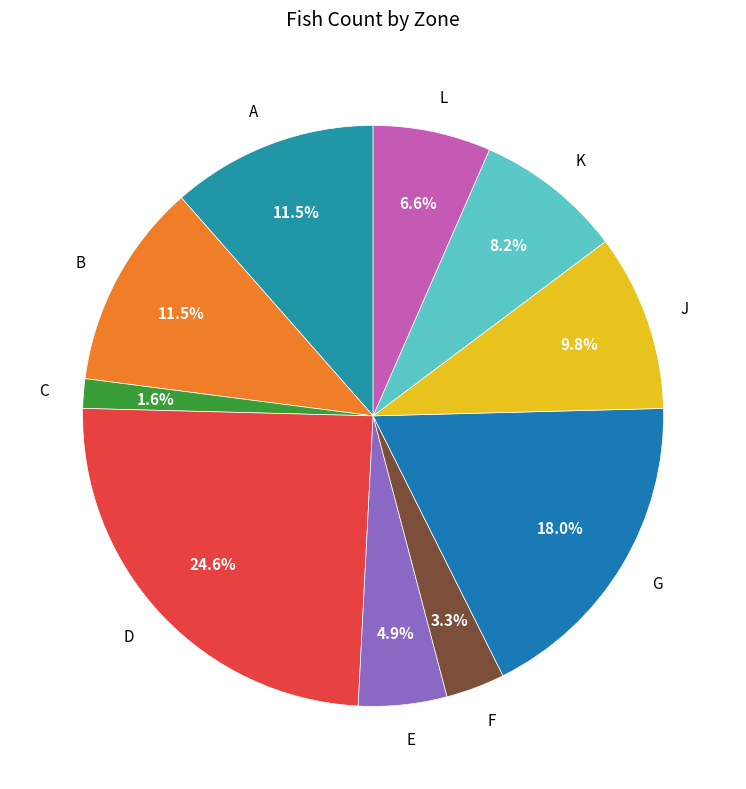

How many slices are in this pie chart?

10